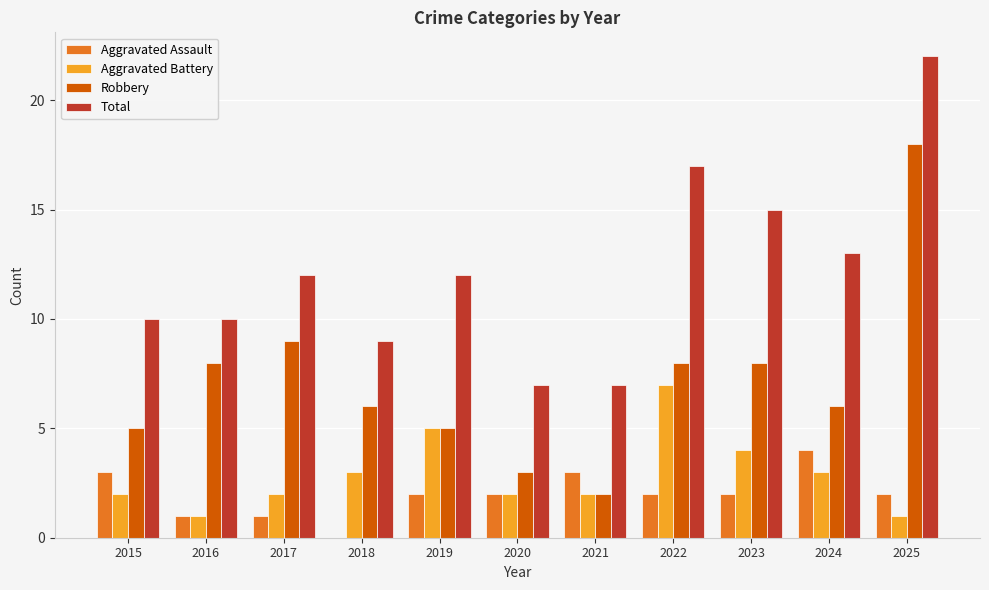

What is the total value across all series at 2024?

26